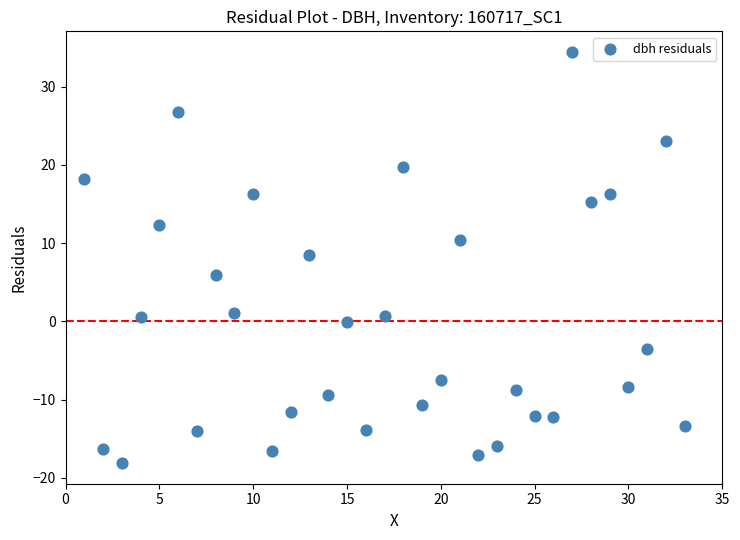

What is the range of X values (max minus min)?

32.0